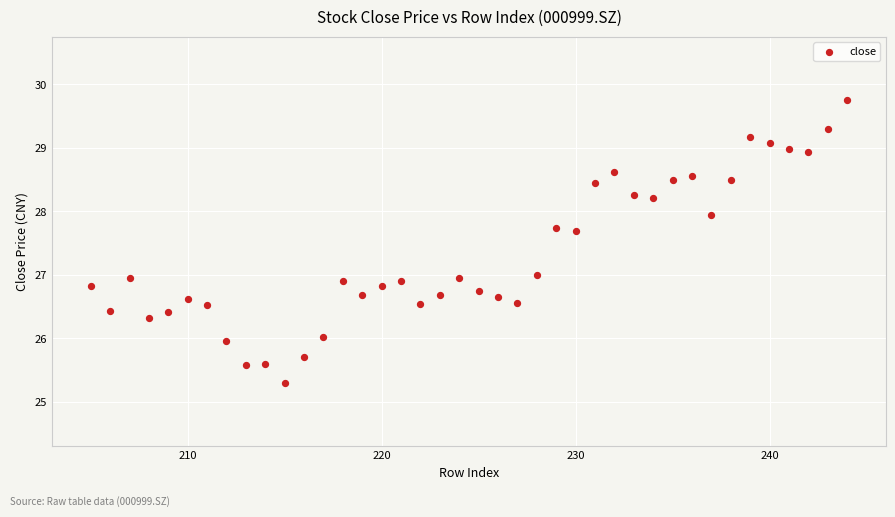

What is the range of X values (max minus min)?

39.0